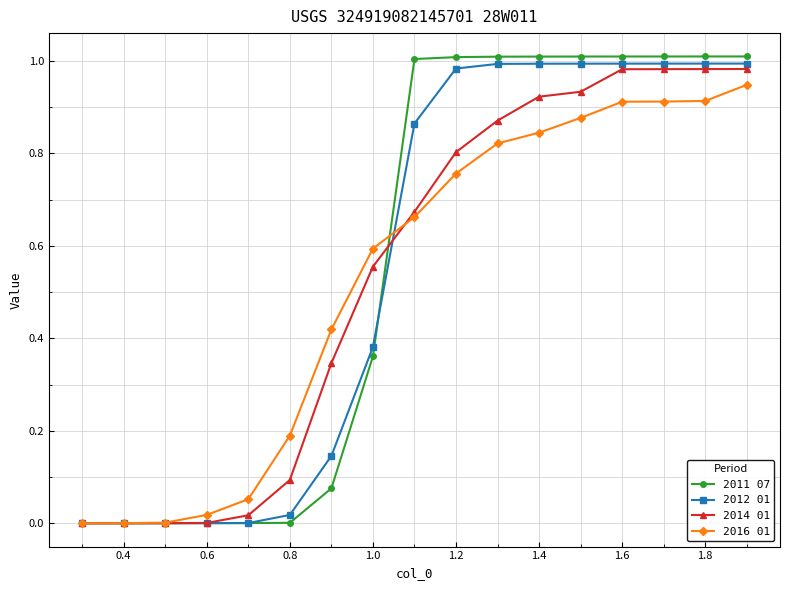

What is the sum of all 2011 07 values?

9.5